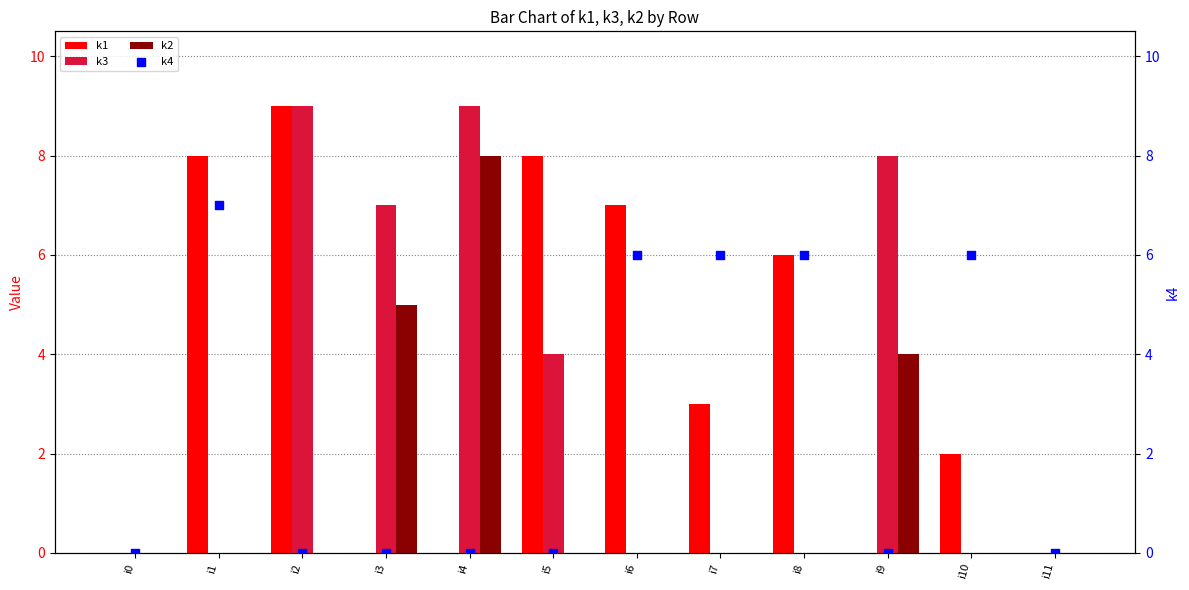

What is the total value across all series at i3?

12